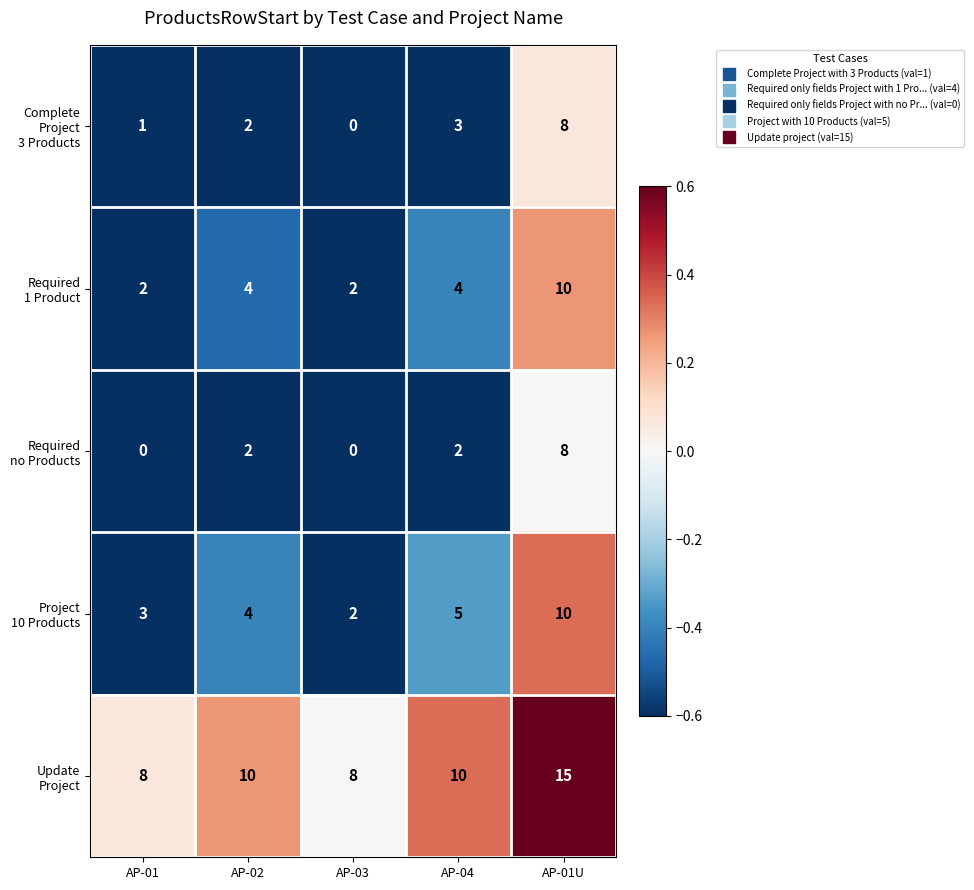

Which category has the highest value across all series?

AP-01U